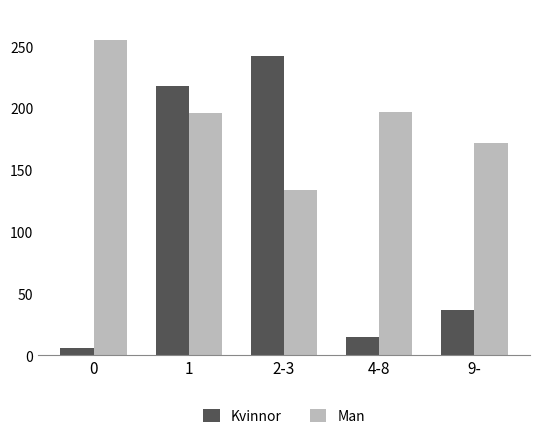

What is the sum of the Kvinnor values at 1 and 9-?

255